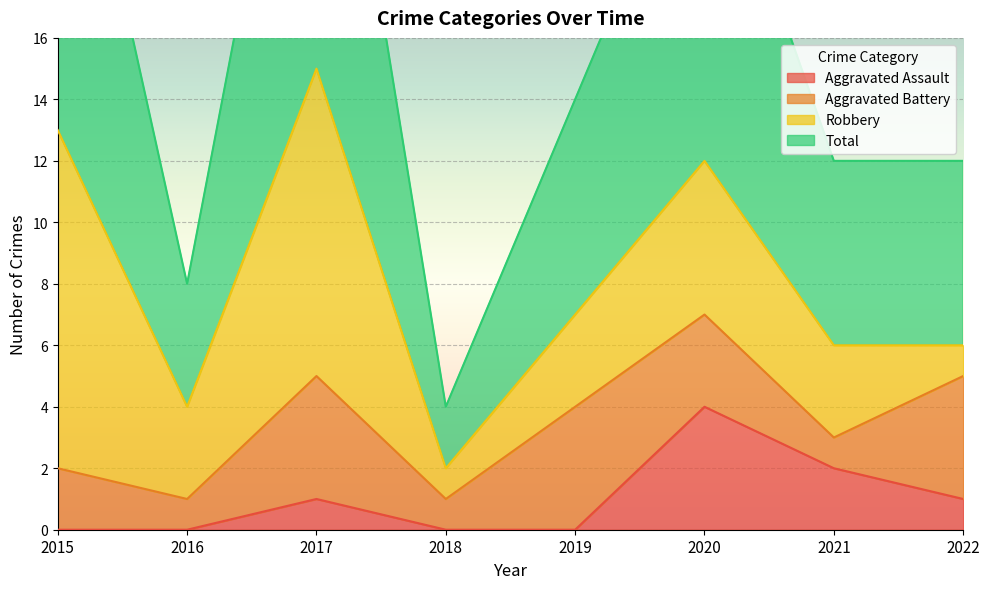

True or false: Aggravated Assault has a value of 6 at 2020.

False